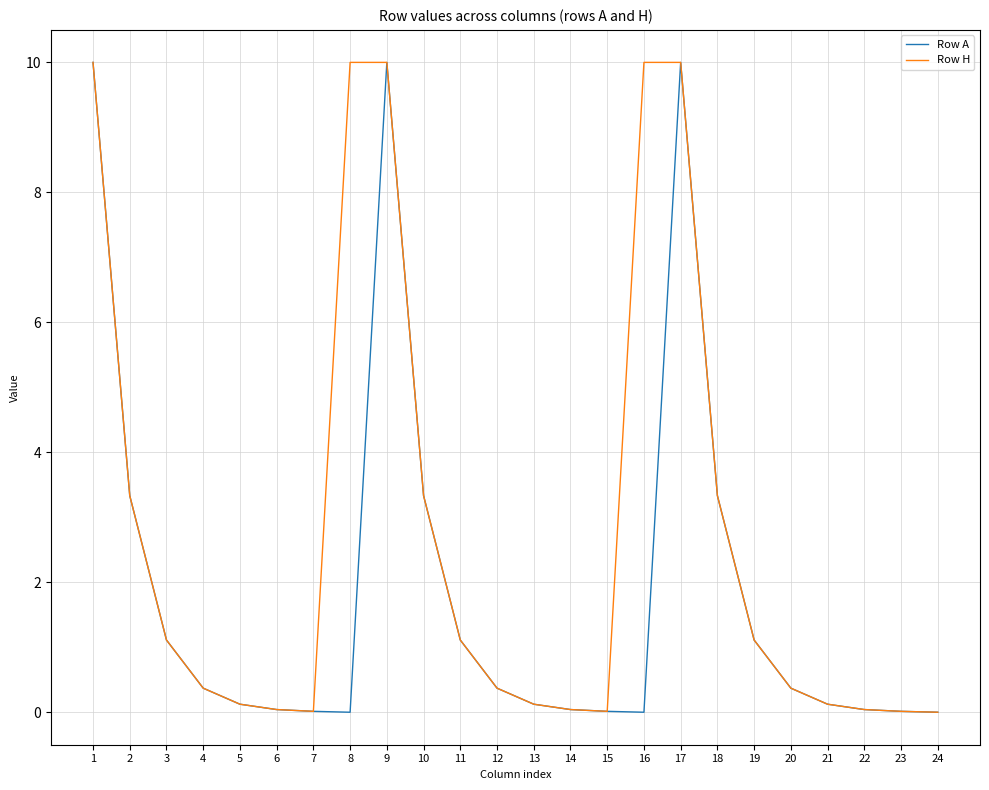

List the series in order of their overall mean, lowest first.

Row A, Row H